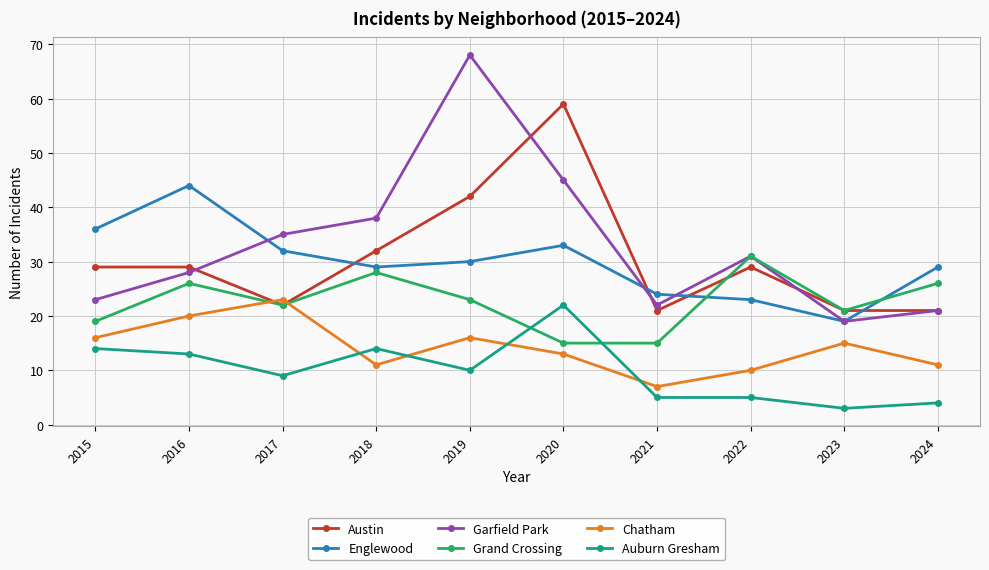

What is the value of the Englewood point at the 5th from the left?

30